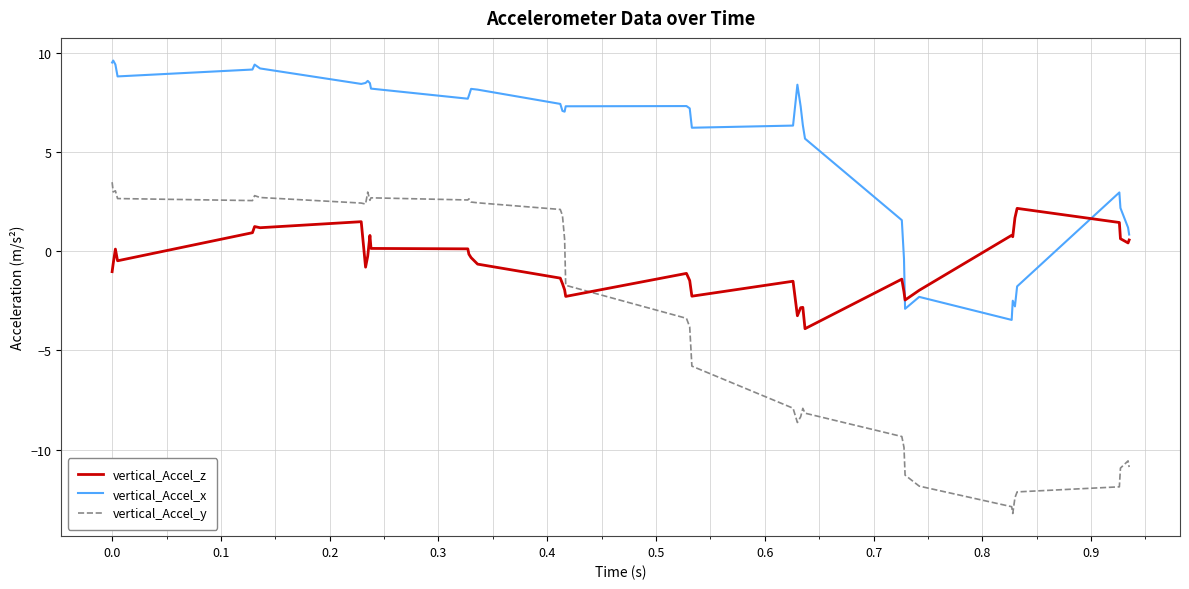

Which series has the largest range (max minus min)?

vertical_Accel_y